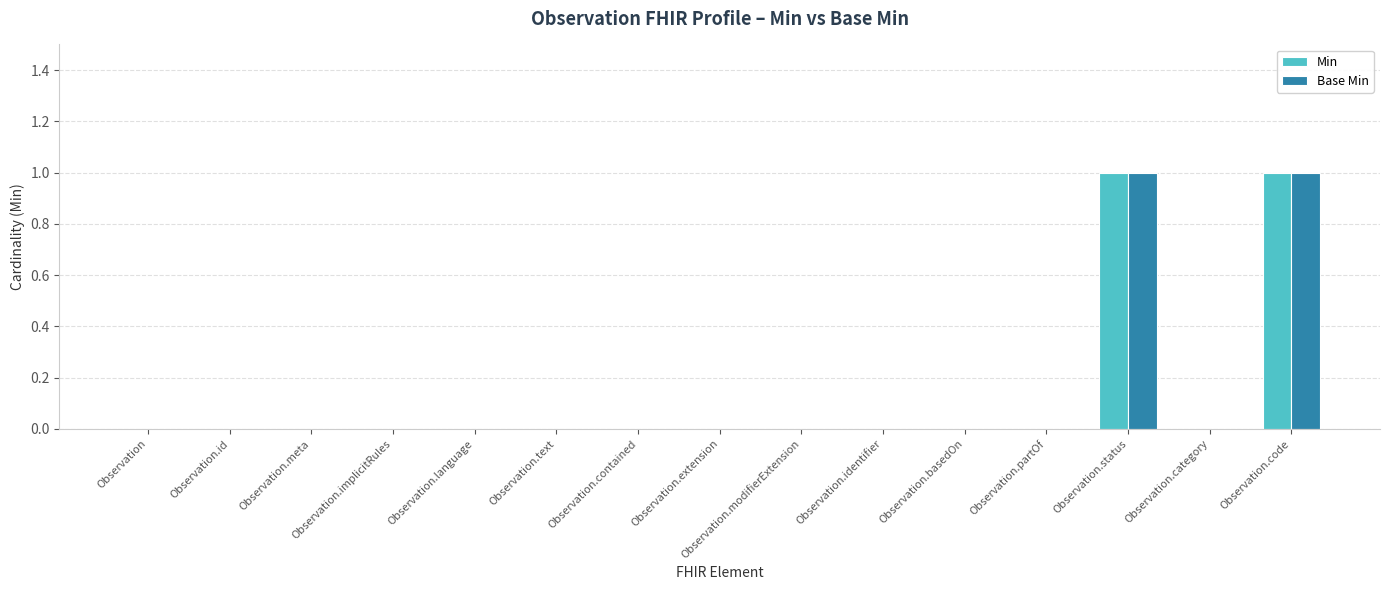

Is it true that Base Min equals 0 at Observation.extension?

True